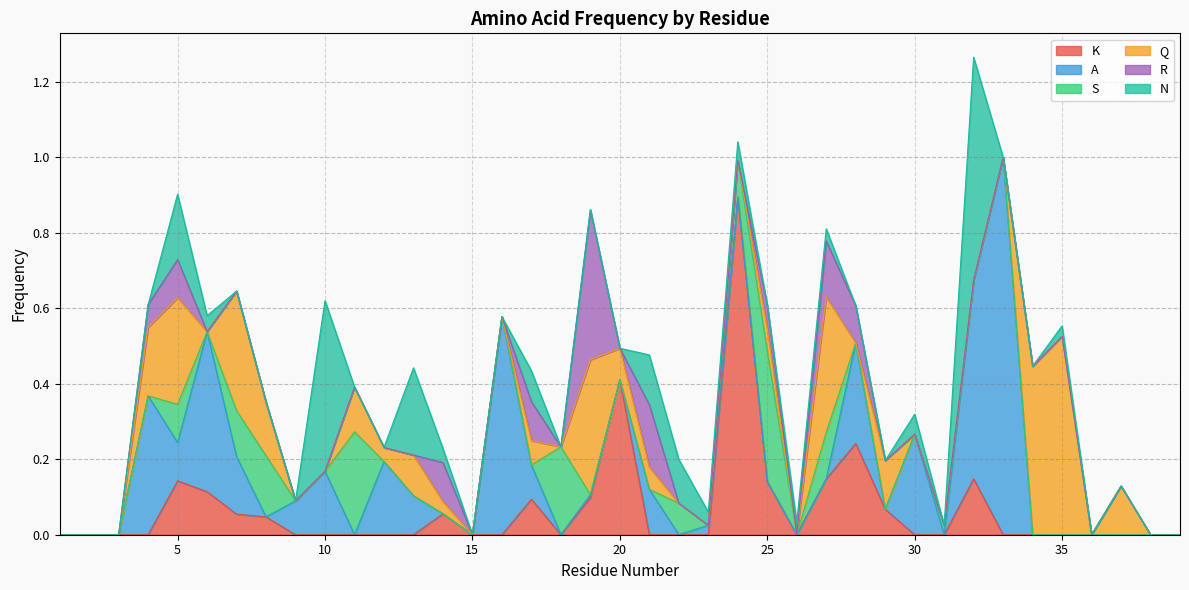

After their last crossing, which series has the higher values: R or K?

R